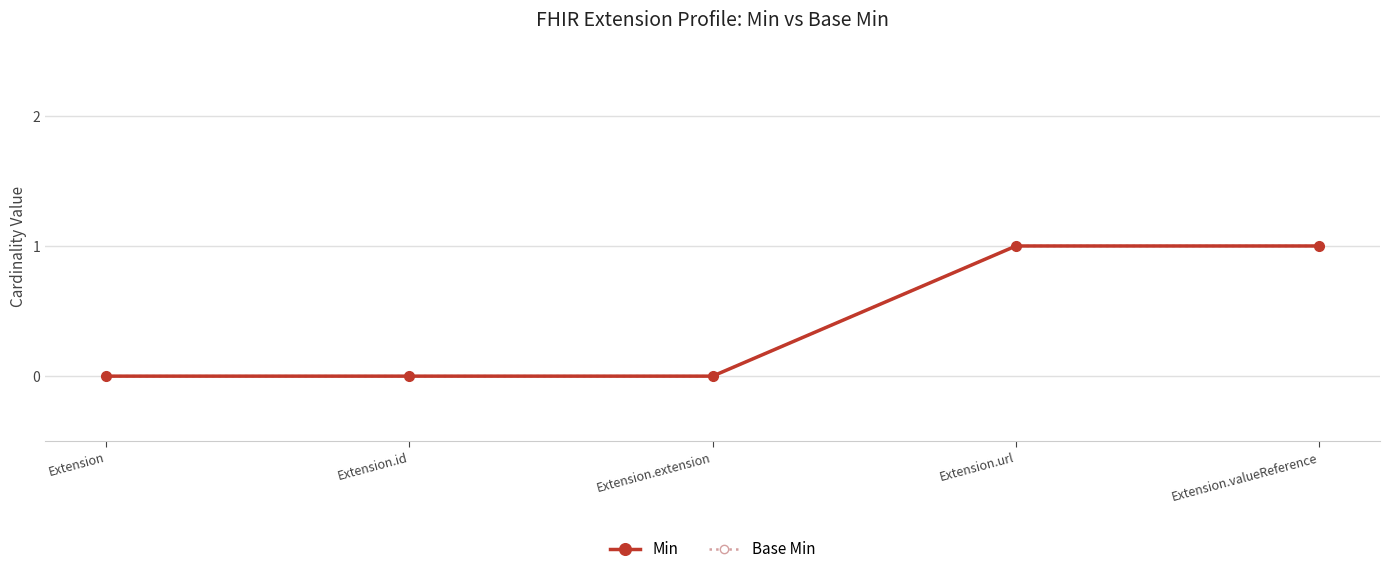

Is this an area chart (filled region under the line)?

No